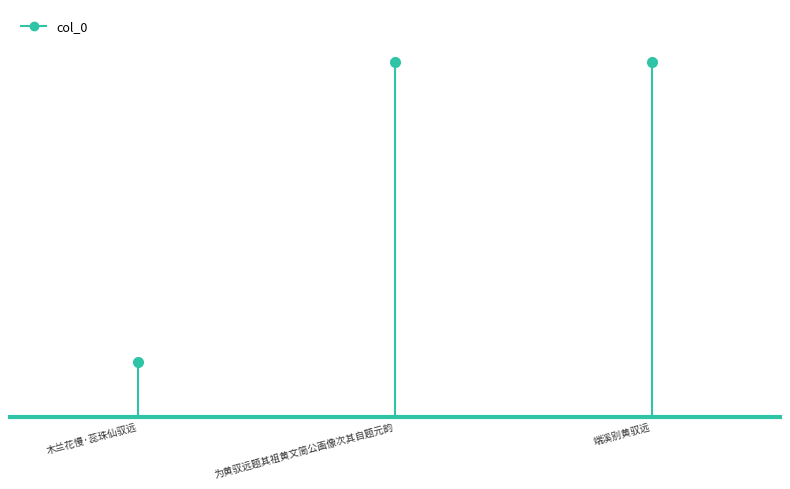

What is the average value?

2558.6